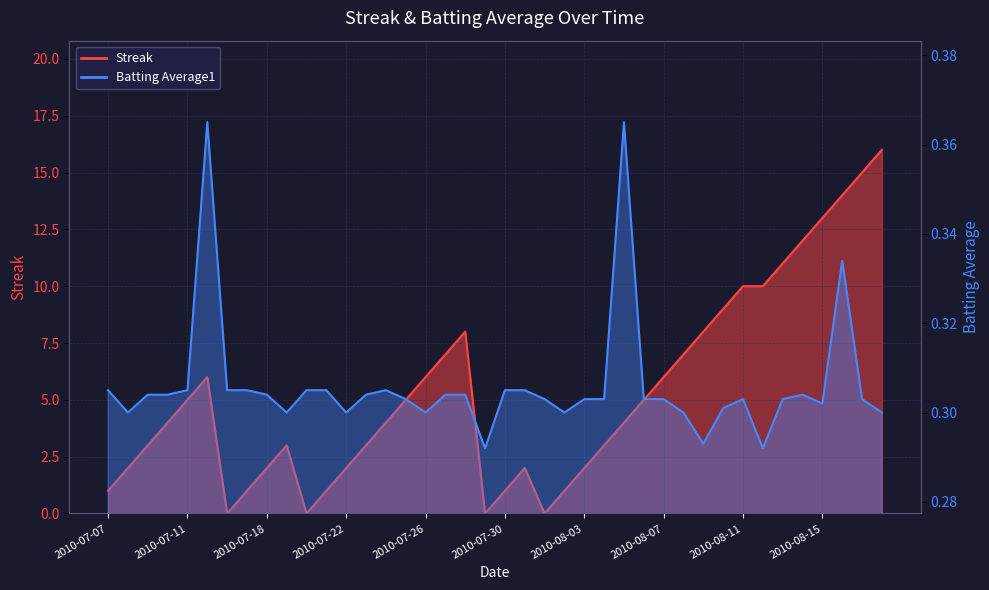

The value of Batting Average1 at 2010-07-15 is 0.6. True or false?

False